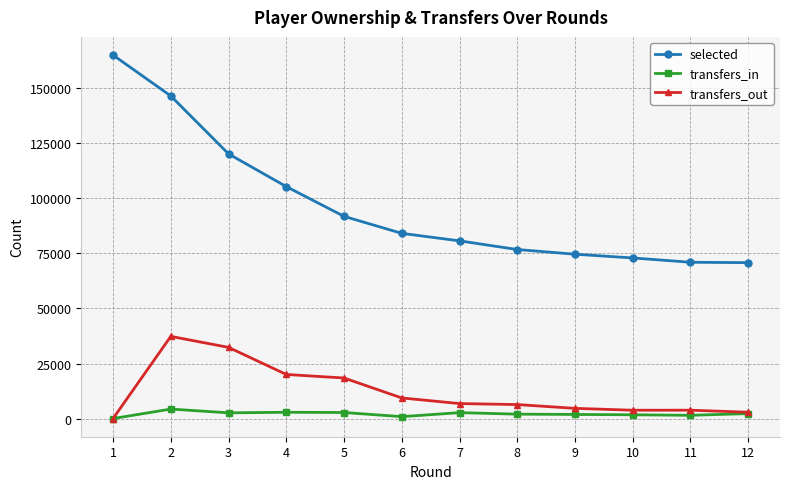

What is the value of the transfers_in point at the 6th from the left?

861